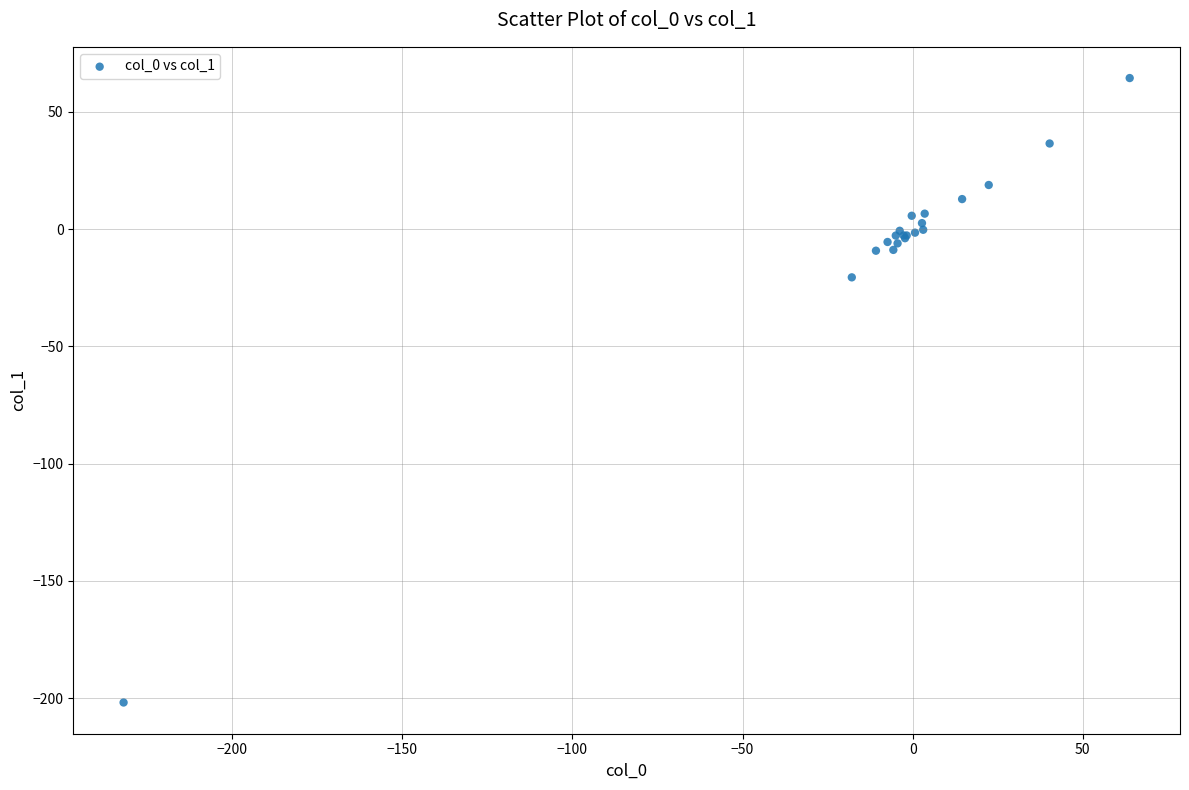

What Y value in the scatter plot is closest to -68?

-20.5